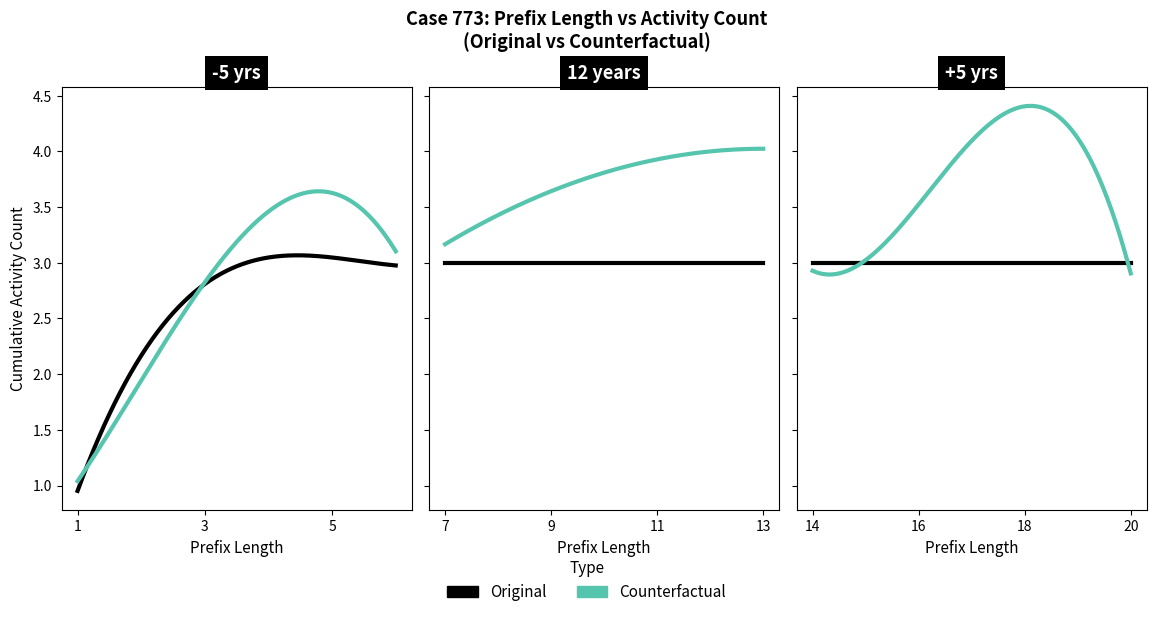

True or false: Counterfactual has a value of 0 at 19.

False